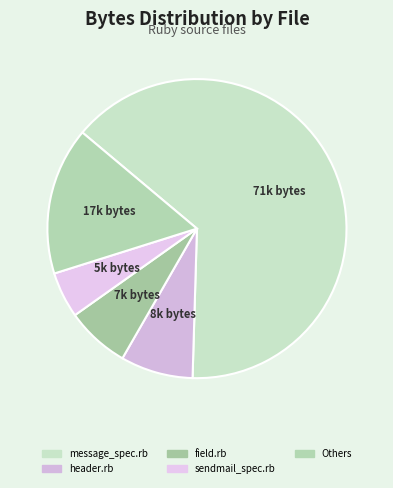

How many segments does this pie chart have?

5